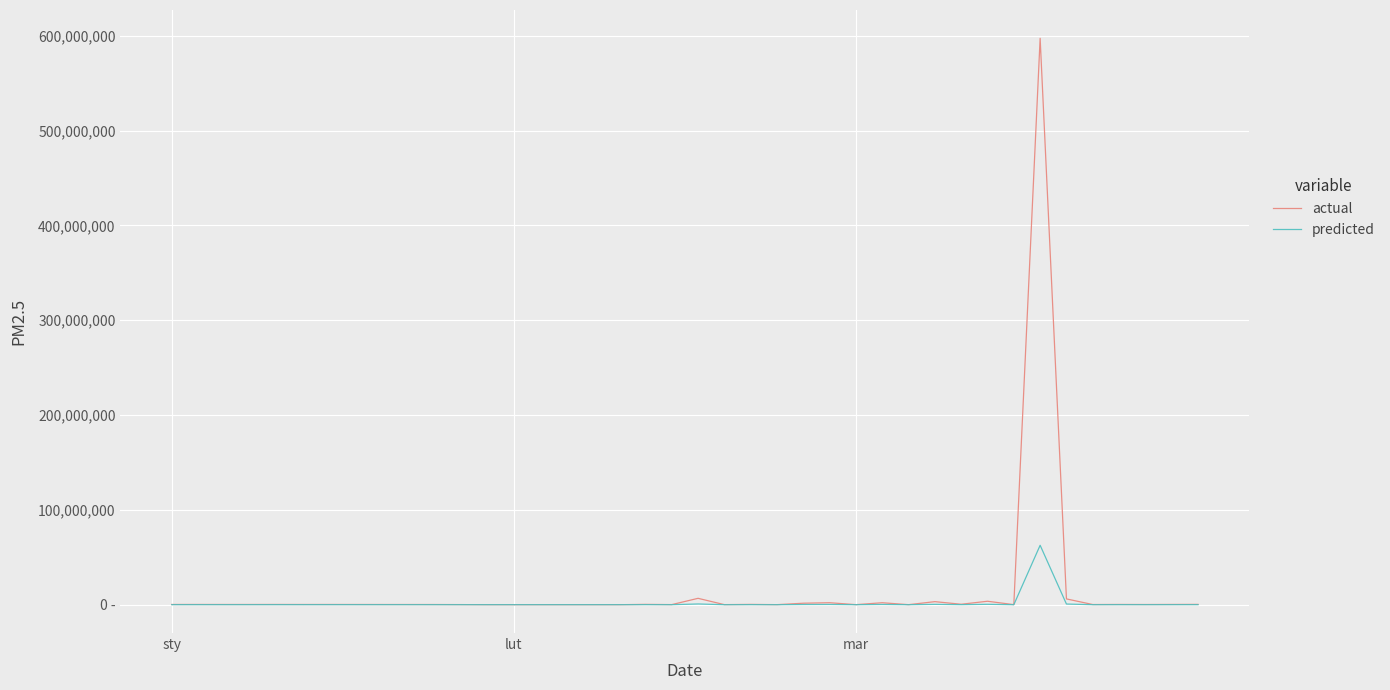

What are all the series names shown in the legend?

actual, predicted